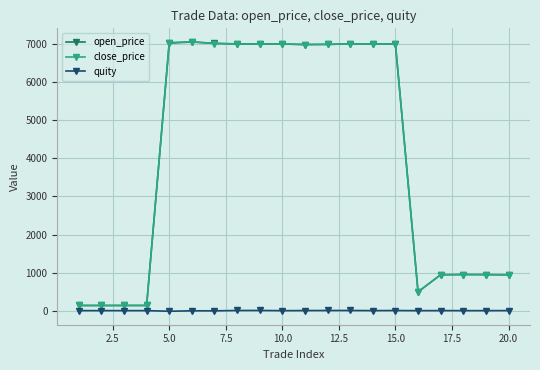

What is the average value of the quity series?

-0.4